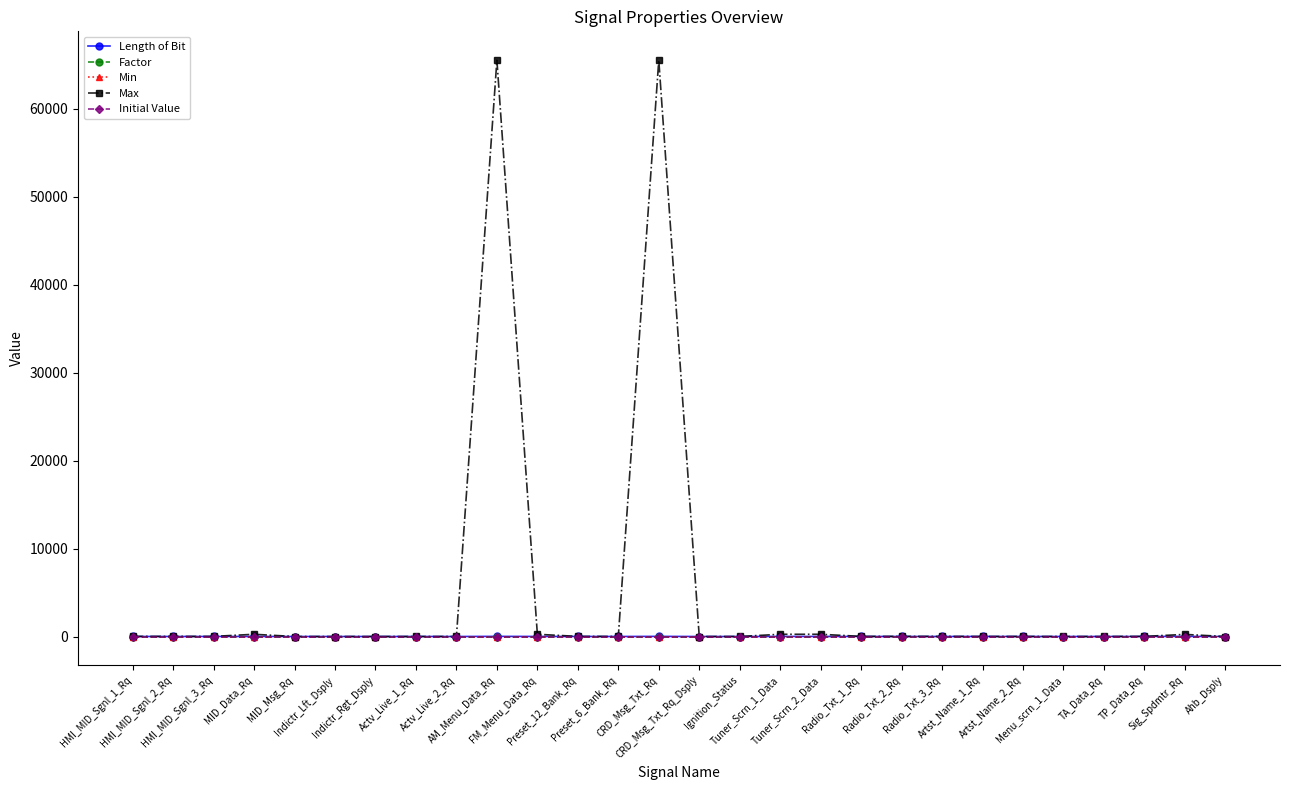

What is the value of the Factor point at the 9th from the left?

1